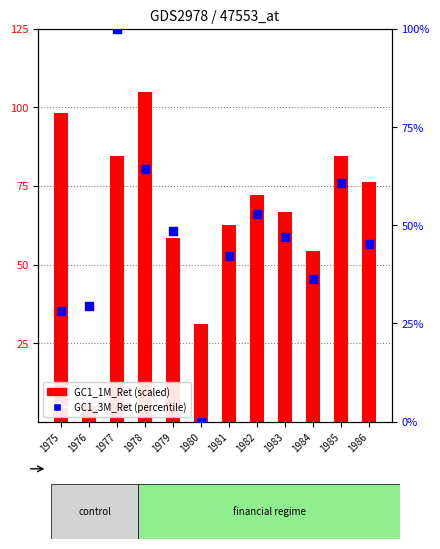

What is the total value across all series at 1979?

106.8